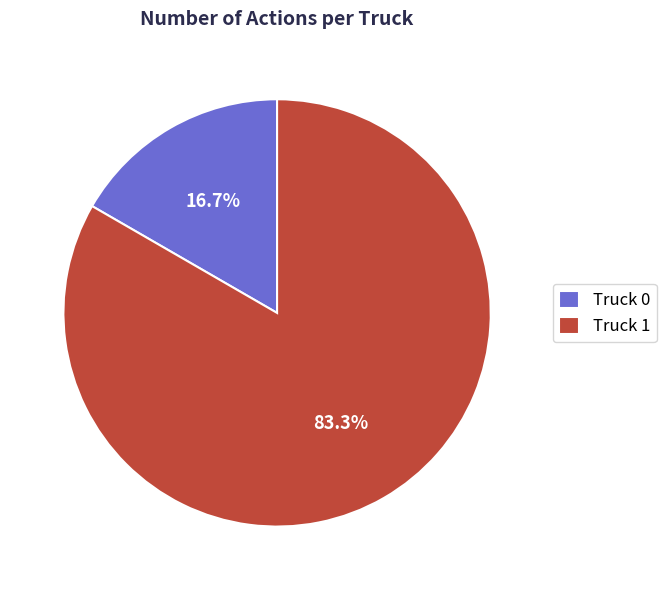

To the nearest percent, what portion does Truck 0 represent?

17%